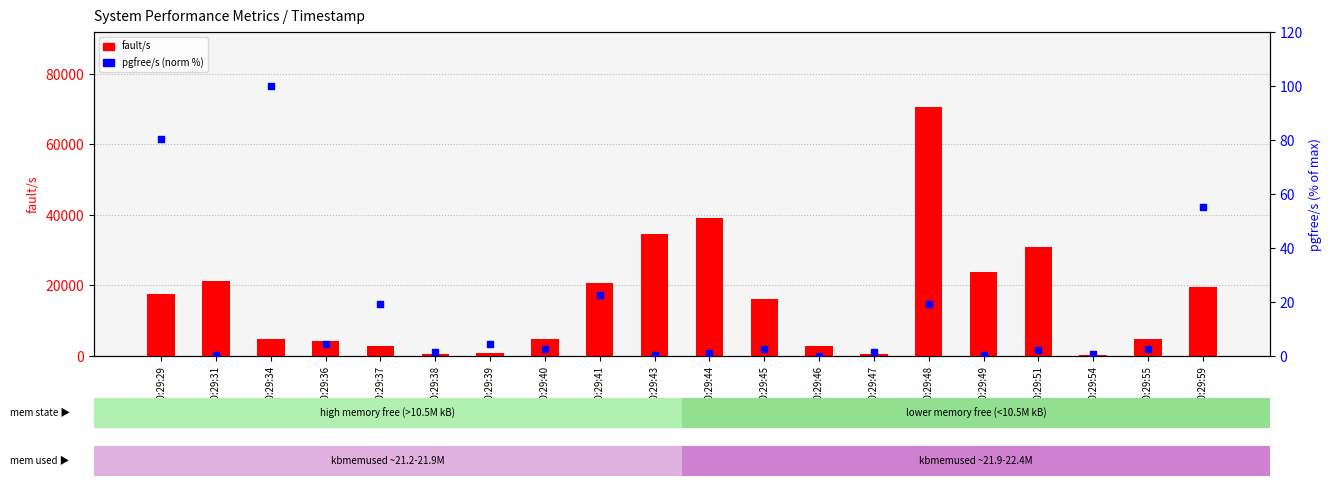

What is the total value across all series at 20:29:31?

21187.2